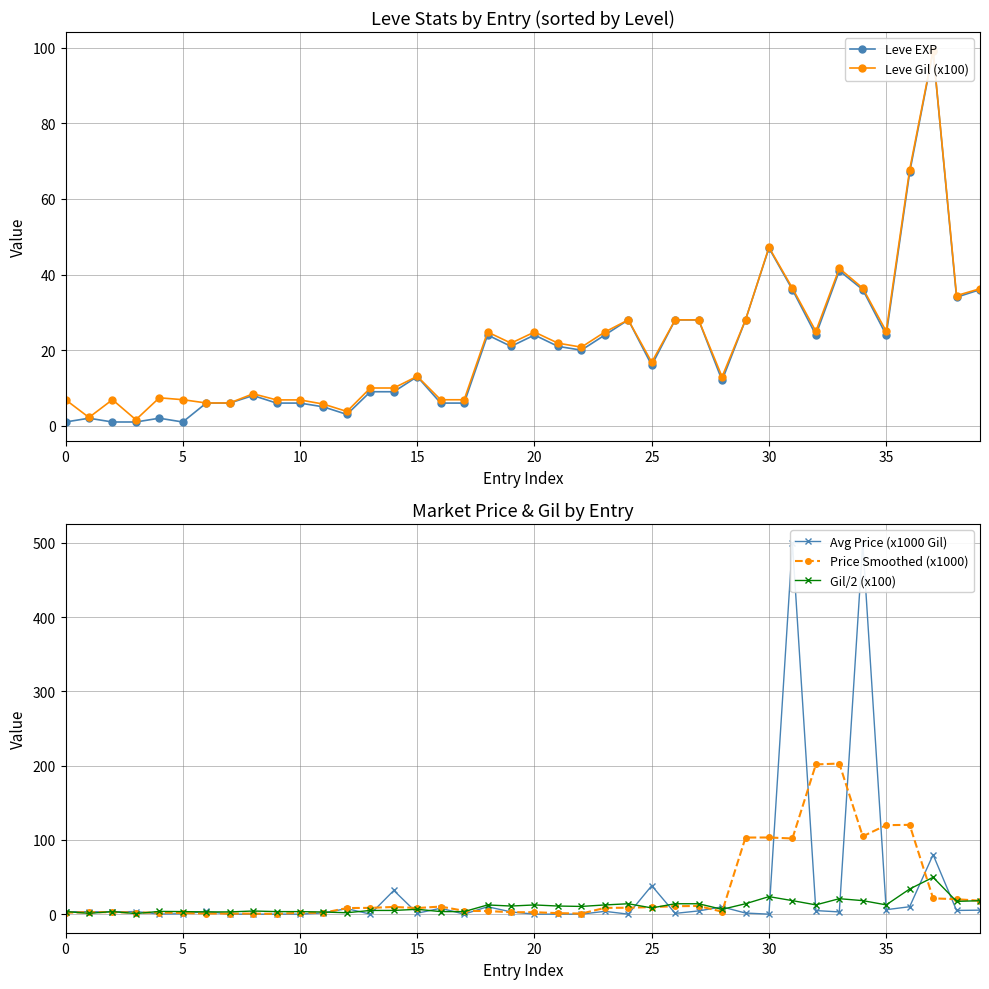

True or false: Price Smoothed (x1000) has more than 0 interior local peaks.

True